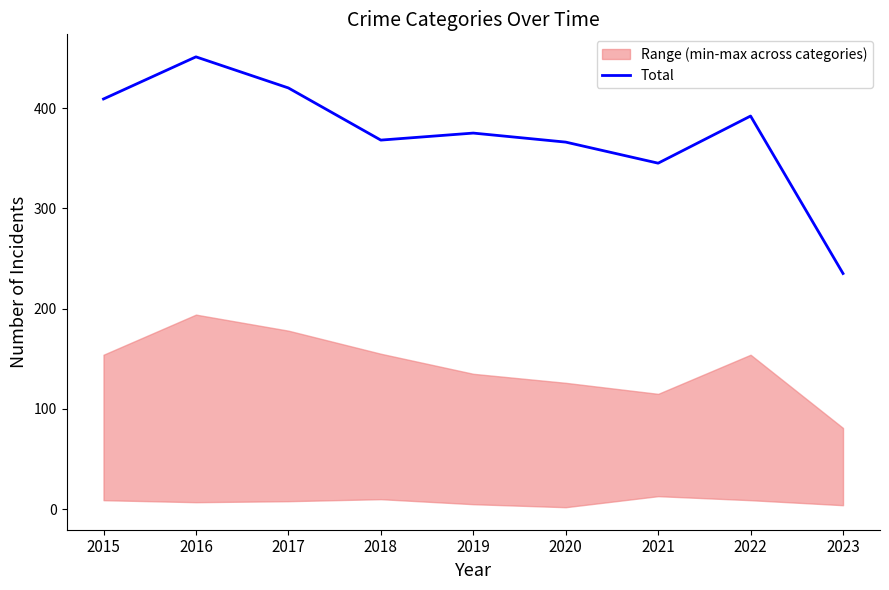

Rank the categories by value from lowest to highest.

2023, 2021, 2020, 2018, 2019, 2022, 2015, 2017, 2016